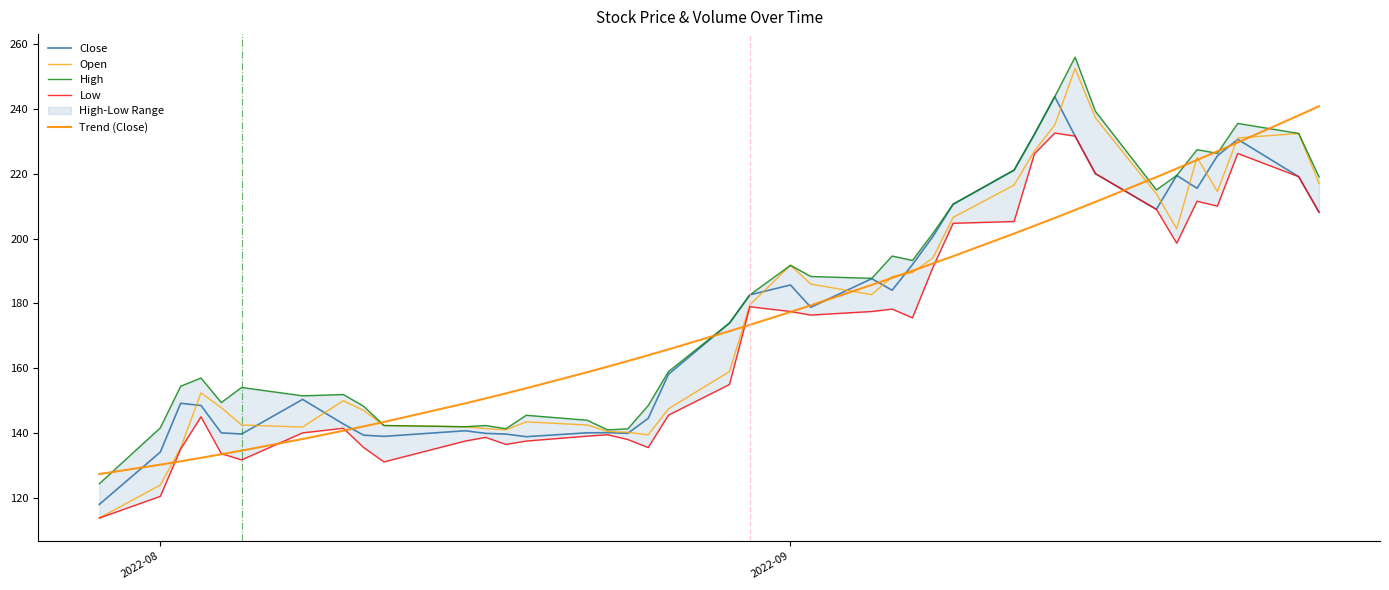

What is the value of the Low point at the 28th from the left?

204.7